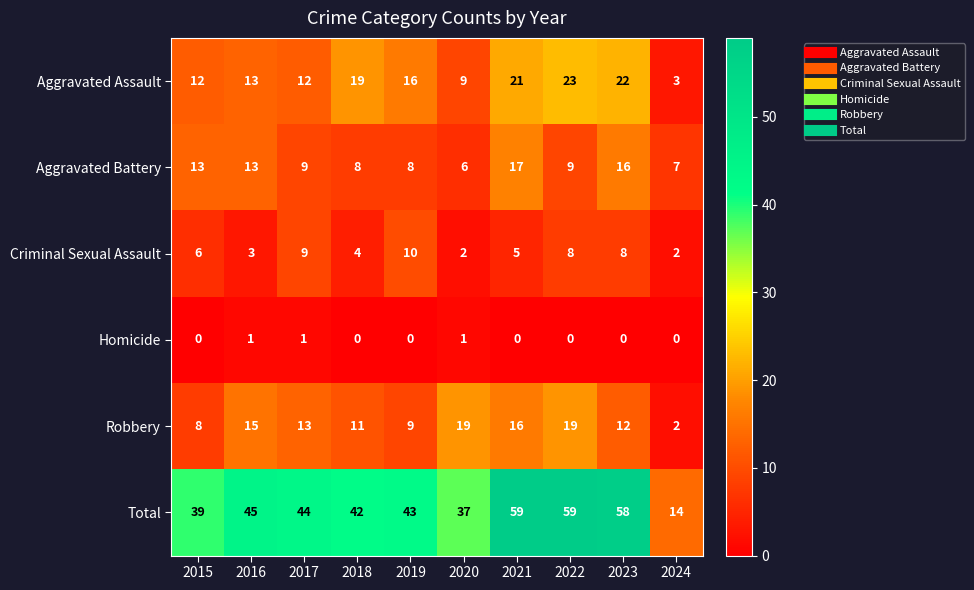

The Criminal Sexual Assault series shows 2 at 2015. True or false?

False